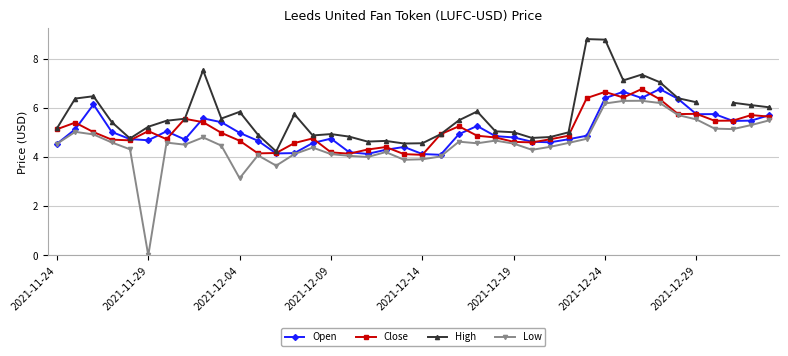

True or false: Low has more than 1 interior local peaks.

True